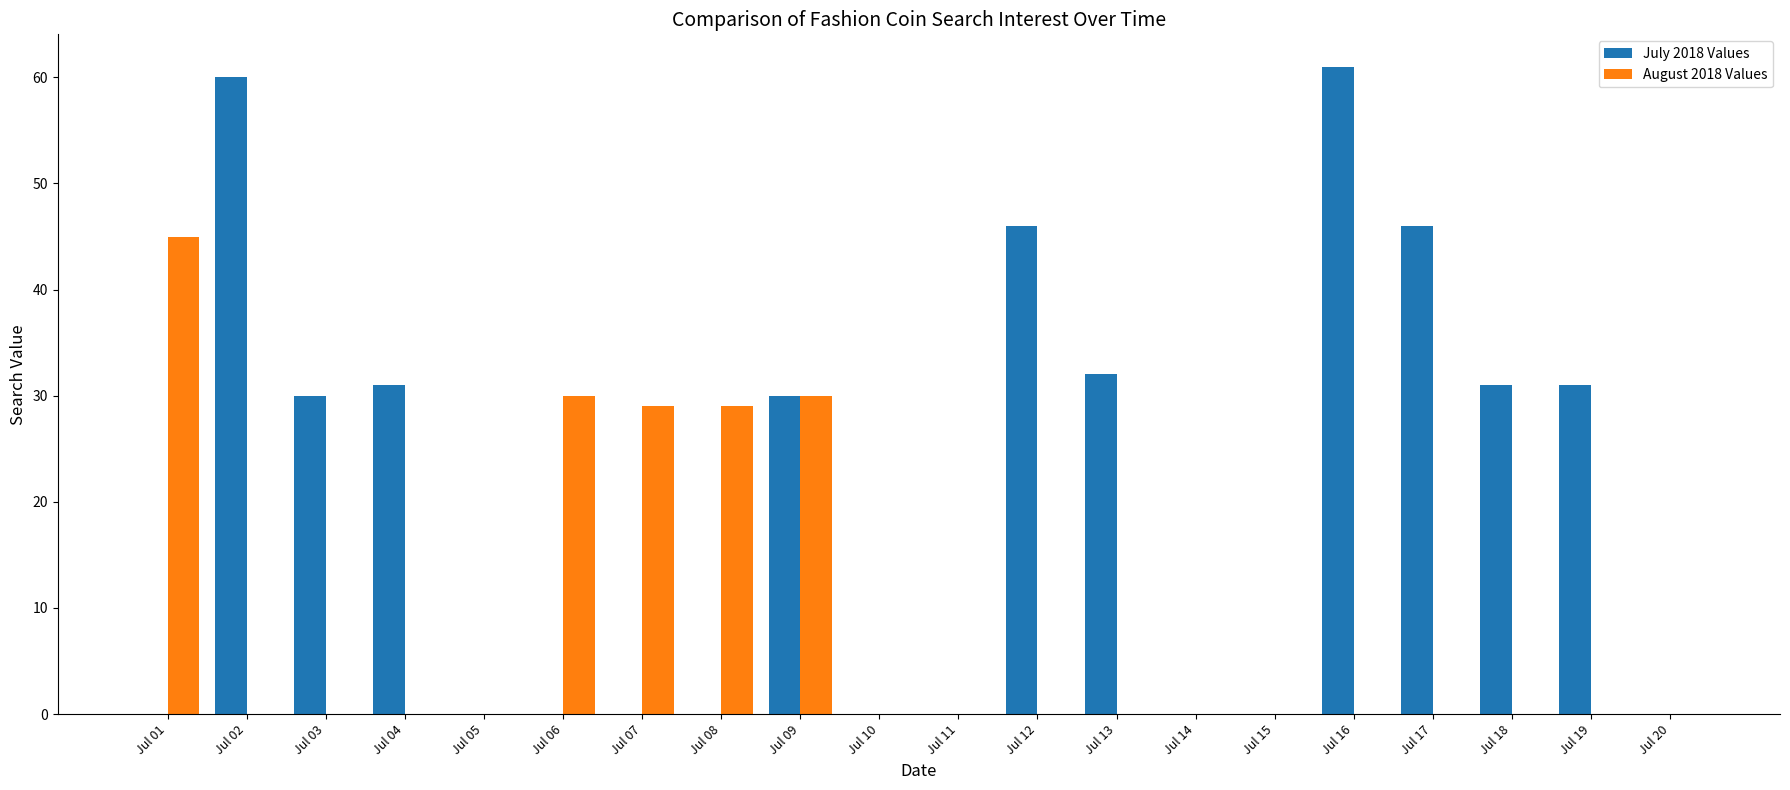

Is it true that July 2018 Values equals 0 at Jul 20?

True